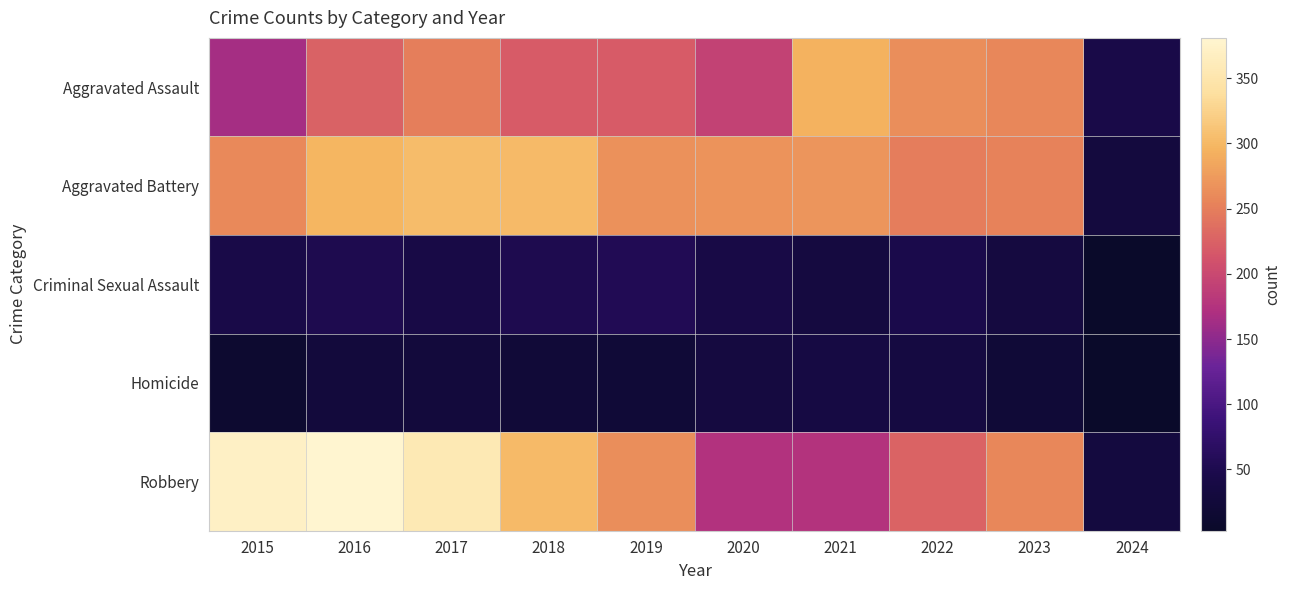

Reading left to right, extract all data points from this chart.

Aggravated Assault: 2015=164	2016=225	2017=251	2018=220	2019=220	2020=192	2021=295	2022=264	2023=258	2024=44
Aggravated Battery: 2015=259	2016=298	2017=303	2018=302	2019=267	2020=268	2021=270	2022=249	2023=253	2024=31
Criminal Sexual Assault: 2015=43	2016=51	2017=41	2018=51	2019=55	2020=40	2021=33	2022=47	2023=34	2024=4
Homicide: 2015=13	2016=28	2017=27	2018=23	2019=21	2020=34	2021=38	2022=35	2023=22	2024=3
Robbery: 2015=372	2016=381	2017=356	2018=302	2019=263	2020=174	2021=175	2022=227	2023=257	2024=32